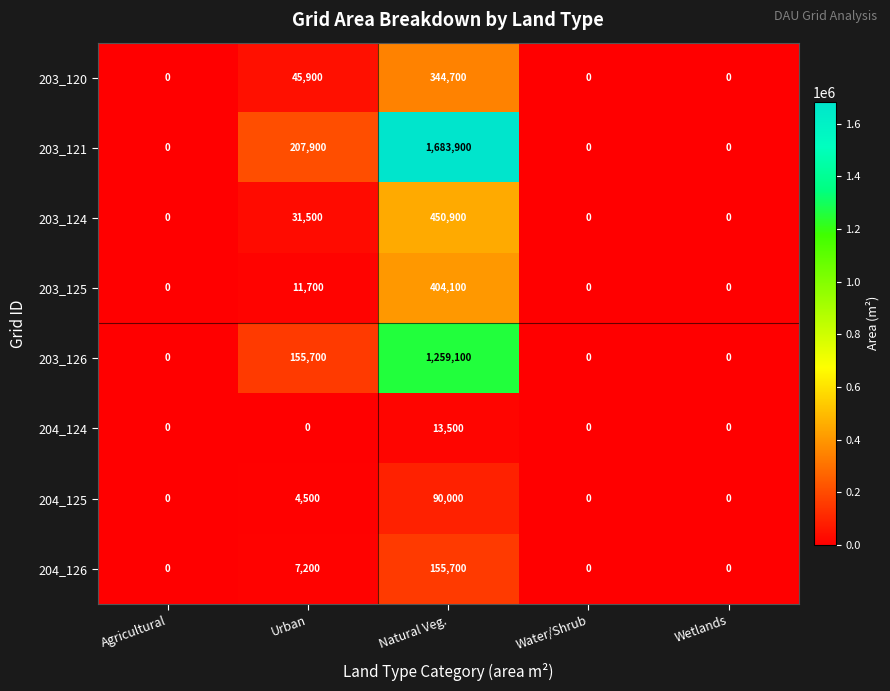

What is the highest value of the 203_125 series?

404100